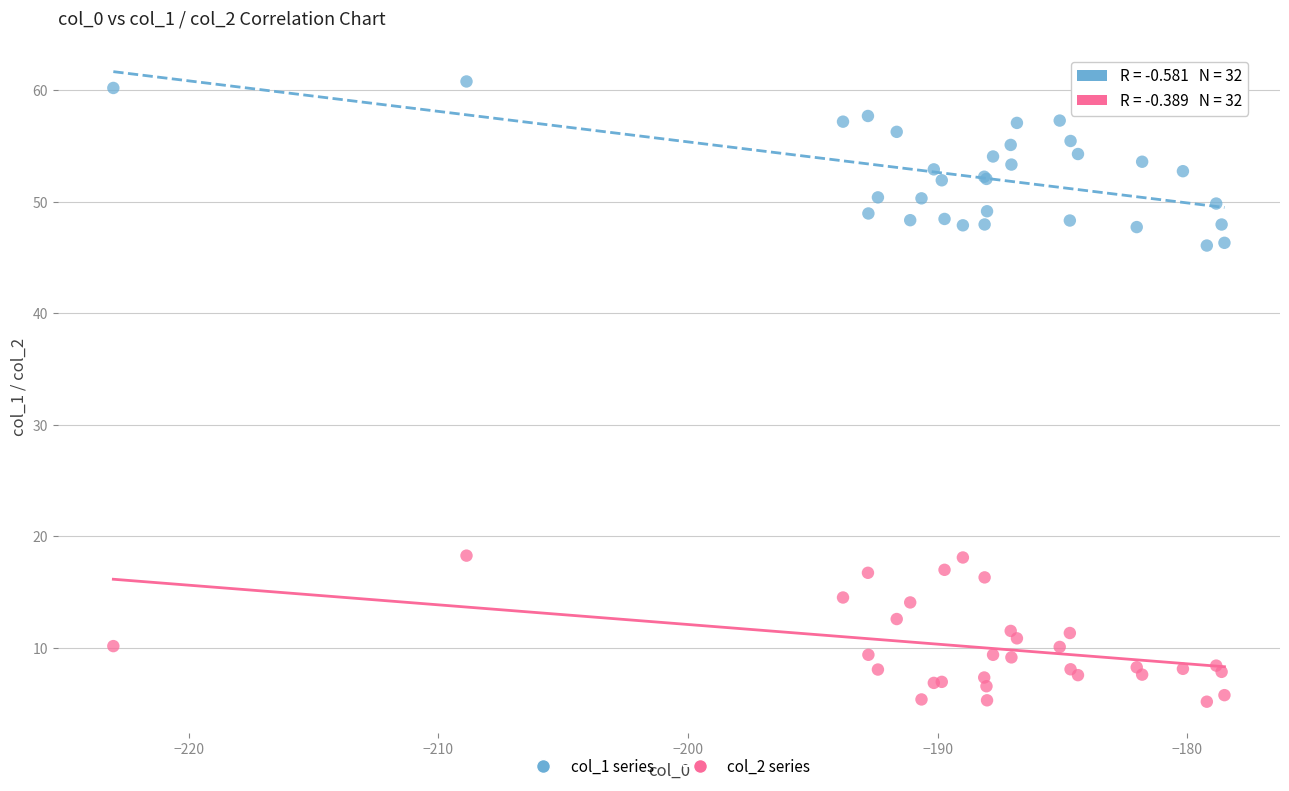

Which series contains the lowest Y value?

col_2 series